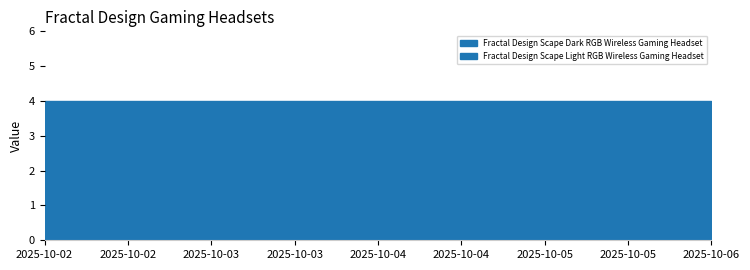

Between 2025-10-05 and 2025-10-06, which series saw the biggest shift?

Fractal Design Scape Dark RGB Wireless Gaming Headset